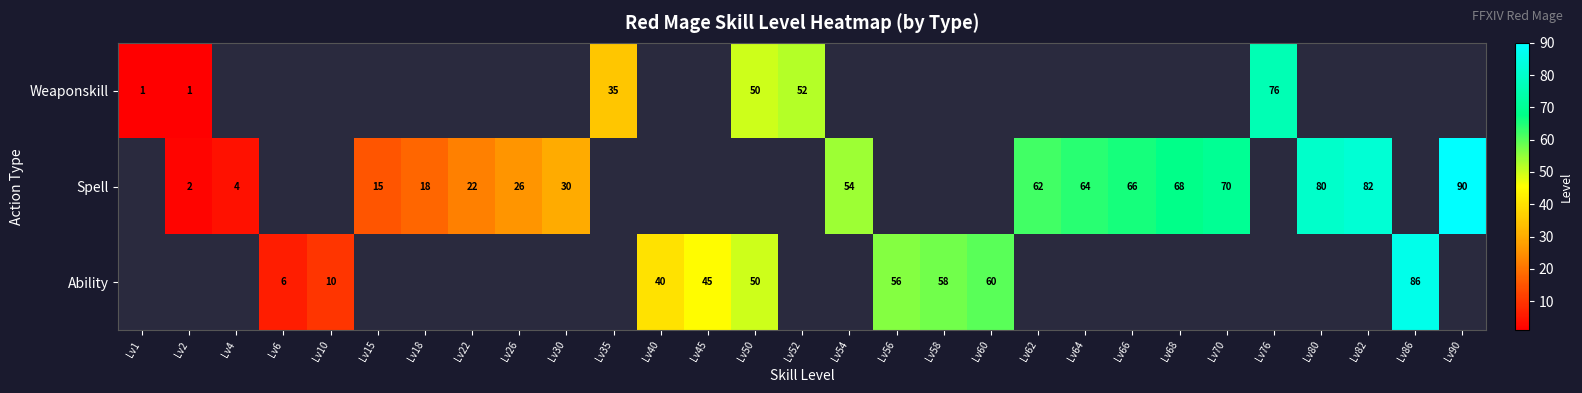

What is the minimum value shown in the chart?

1.0